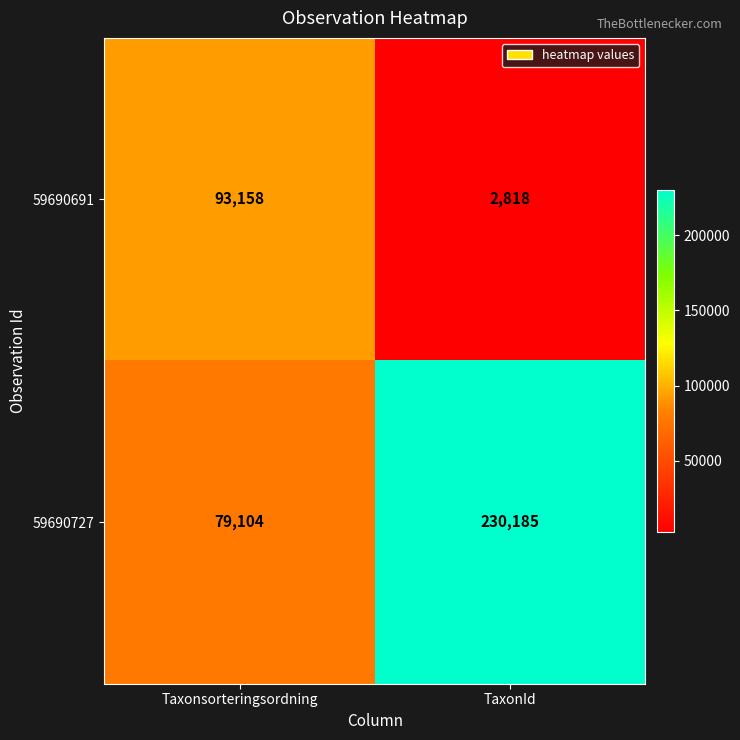

At Taxonsorteringsordning, list the series in order from largest to smallest.

59690691, 59690727